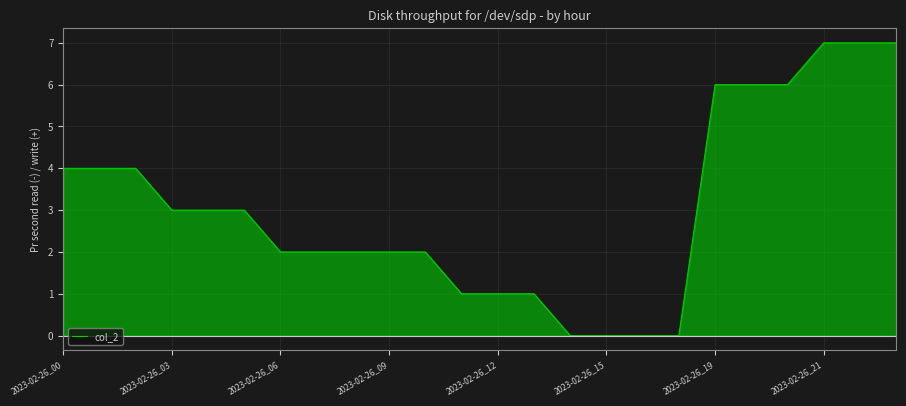

What is the difference between the maximum and minimum values?

7